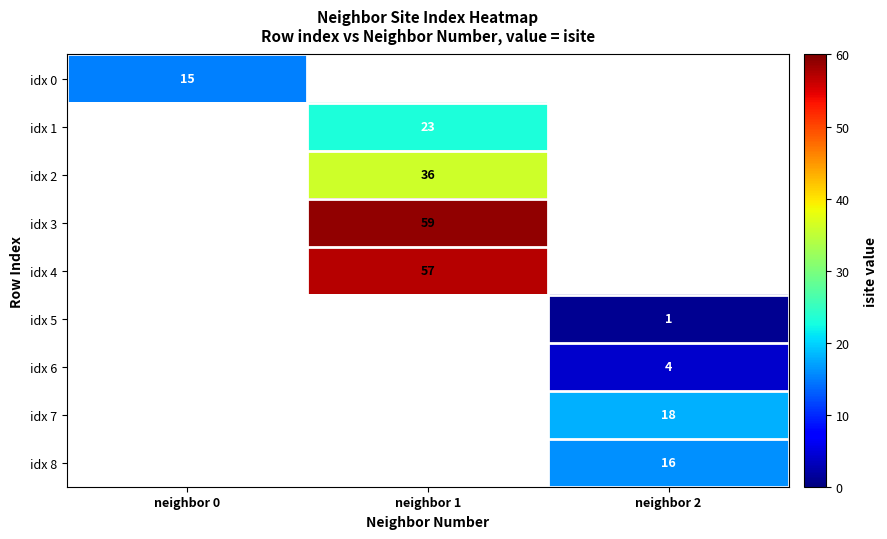

Between neighbor 2 and neighbor 0, which is larger?

neighbor 0